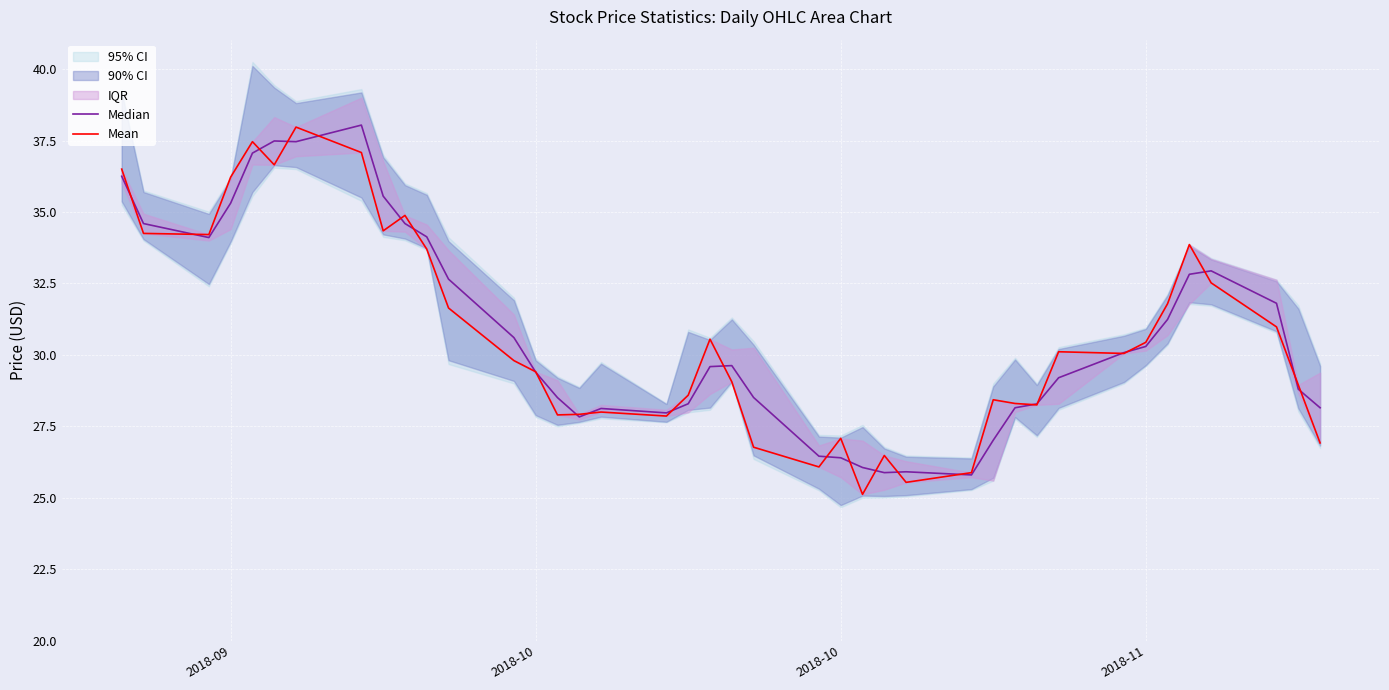

How many data points in Median are above 29?

23